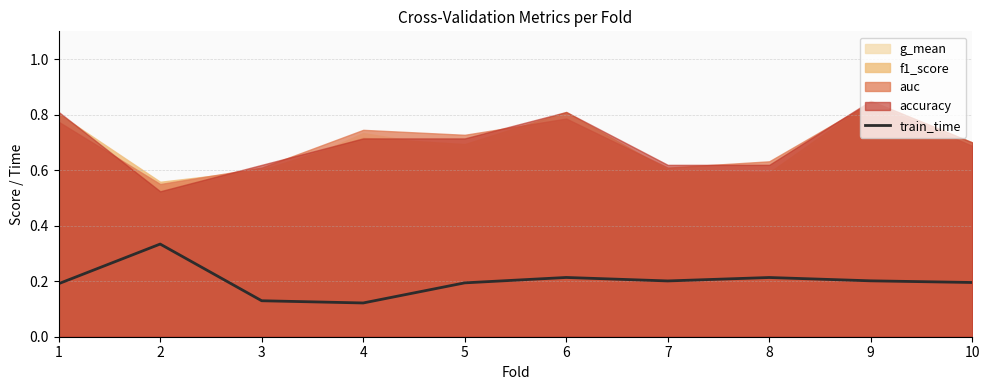

The chart shows a value of 0.2 at 5. True or false?

True